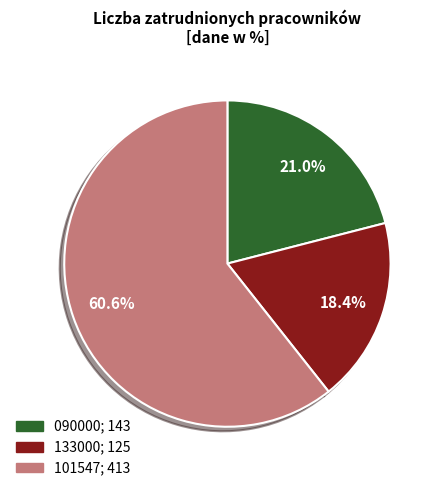

What is the majority slice?

101547; 413